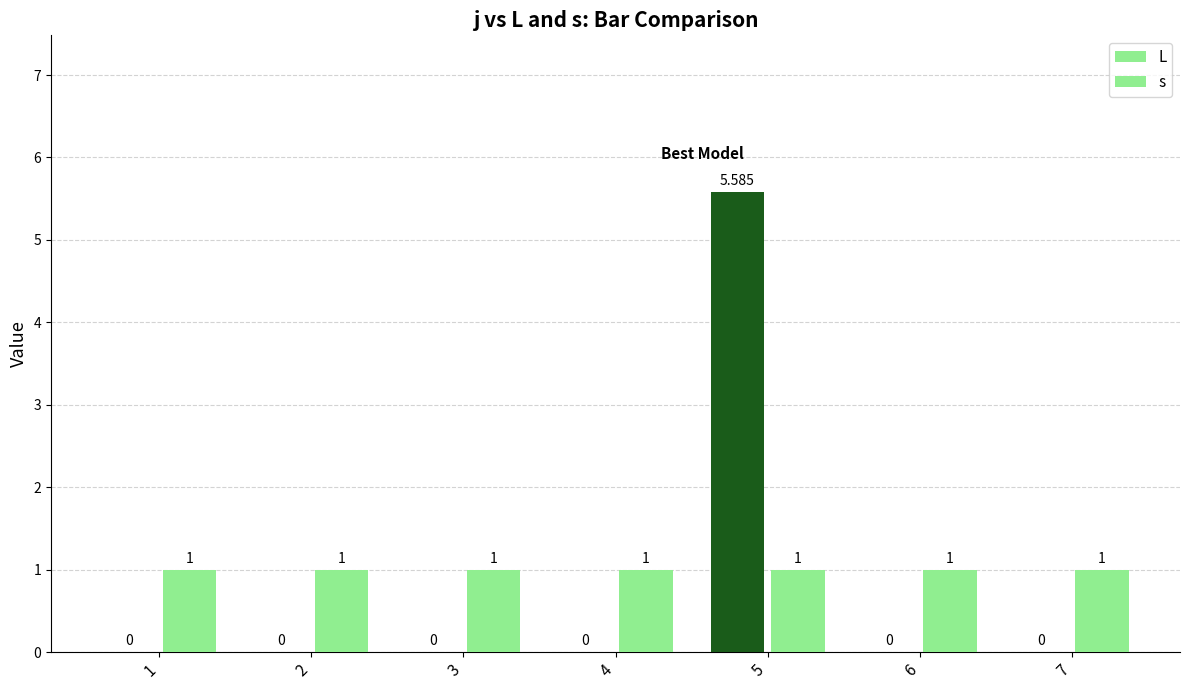

Which series changed the most between 2 and 4?

L